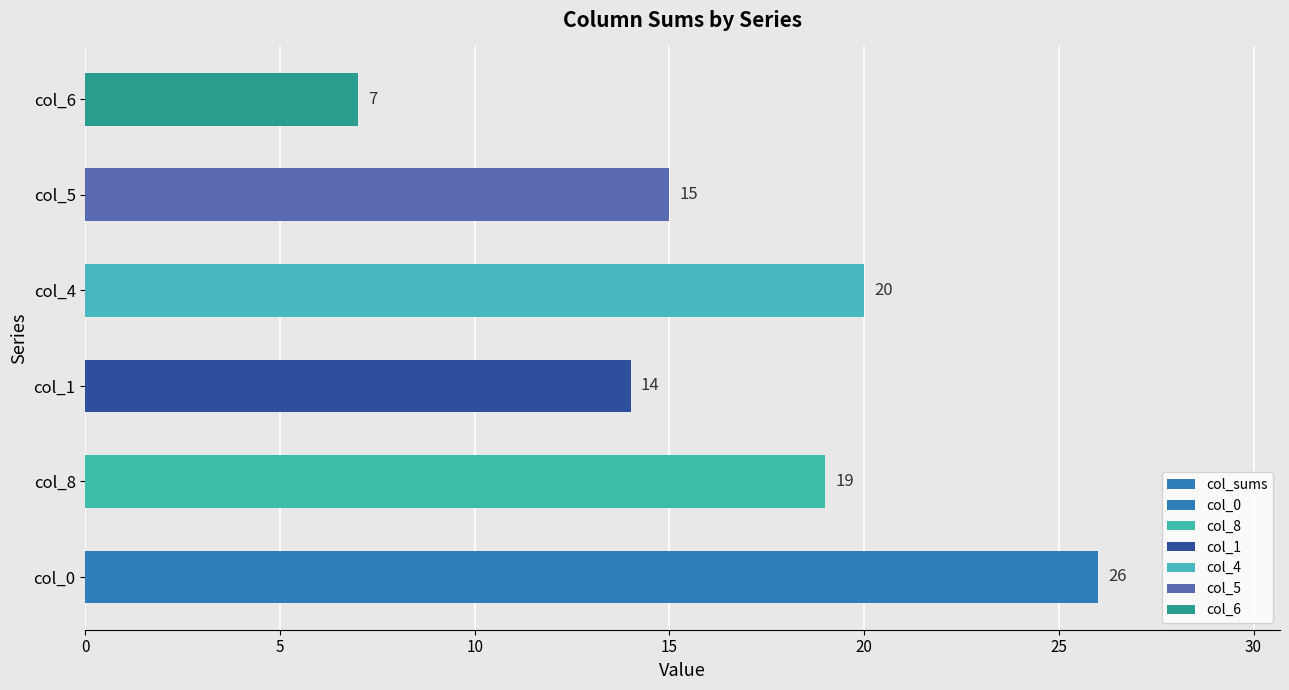

How many bars are there in total?

6